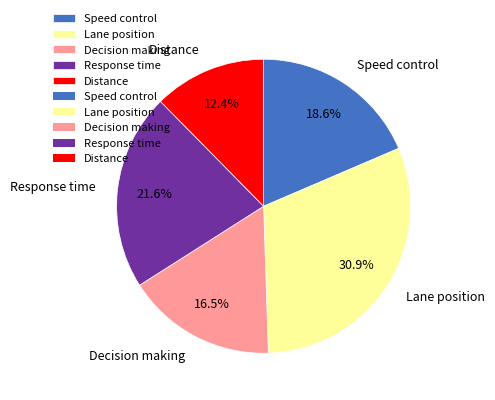

Is Lane position the majority of the pie?

No